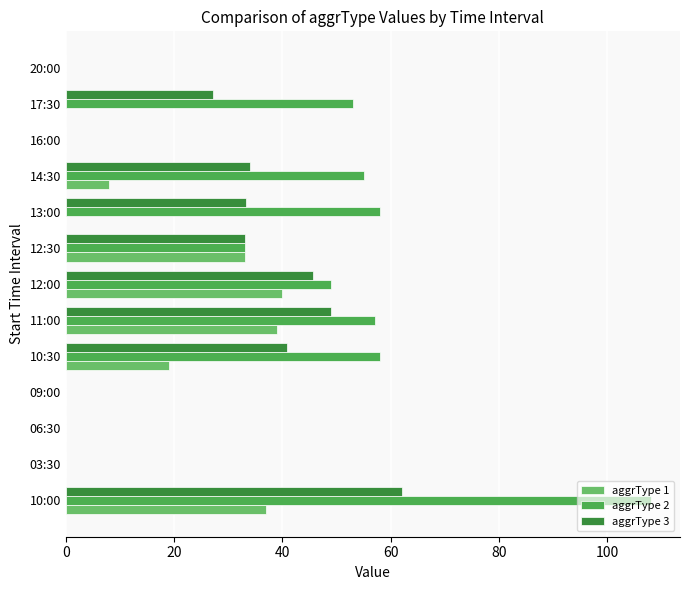

Which series has the widest spread of values?

aggrType 2